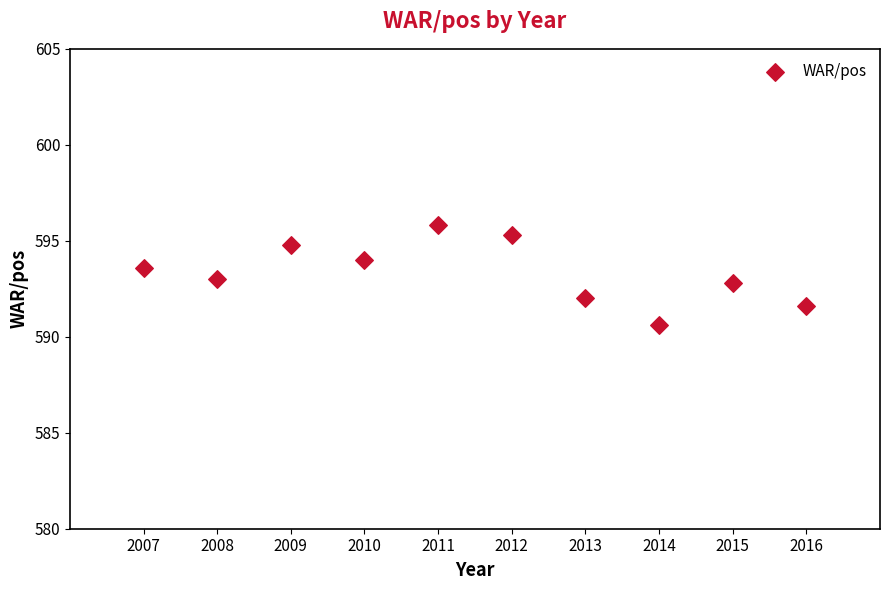

What is the average X value?

2011.5